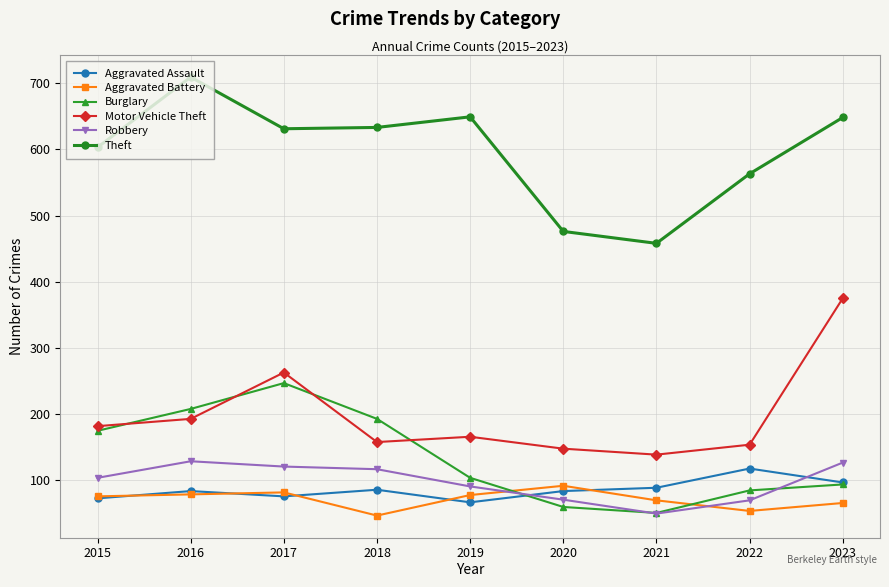

Is it true that Burglary equals 166 at 2019?

False